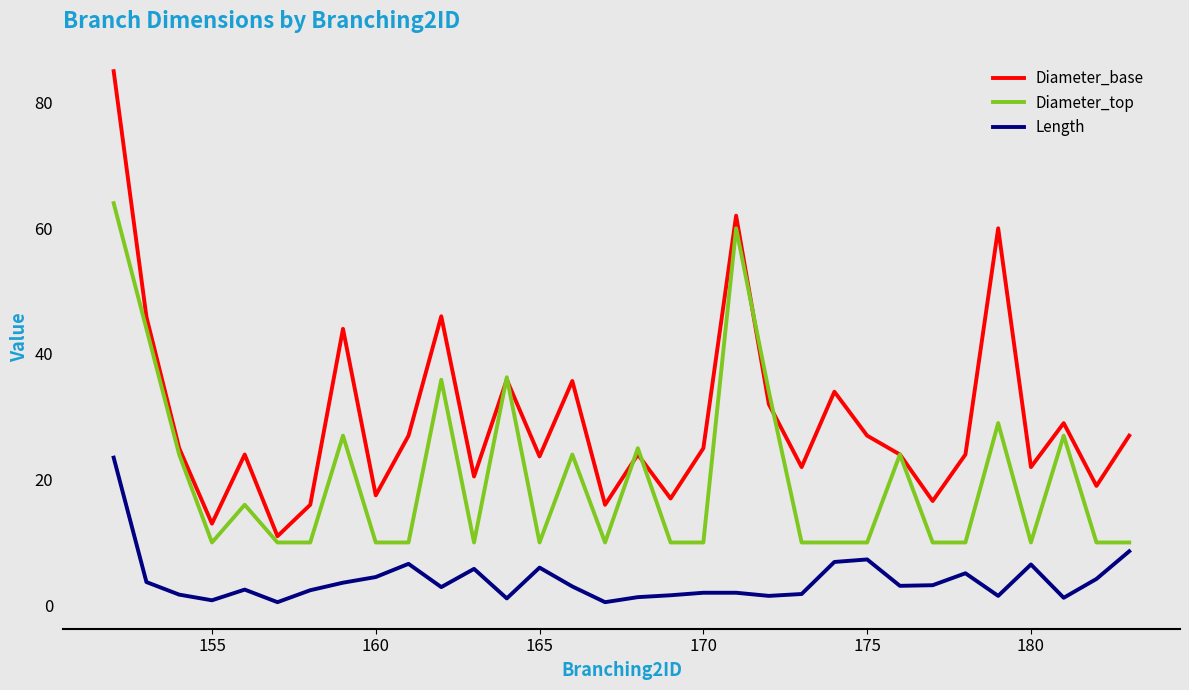

True or false: Length and Diameter_base intersect in this chart.

False